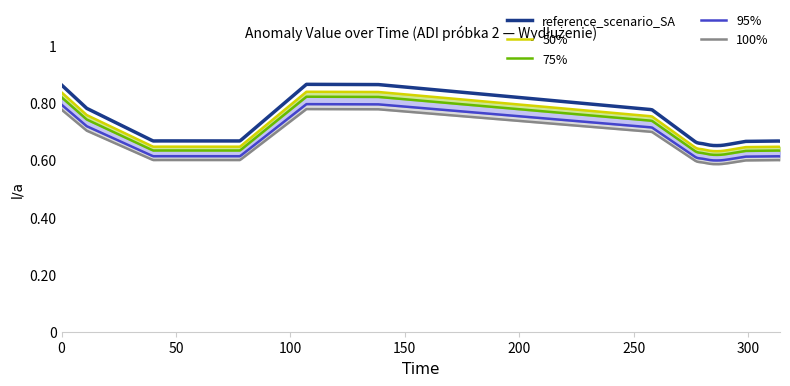

What is the difference between the maximum and minimum values?

0.2